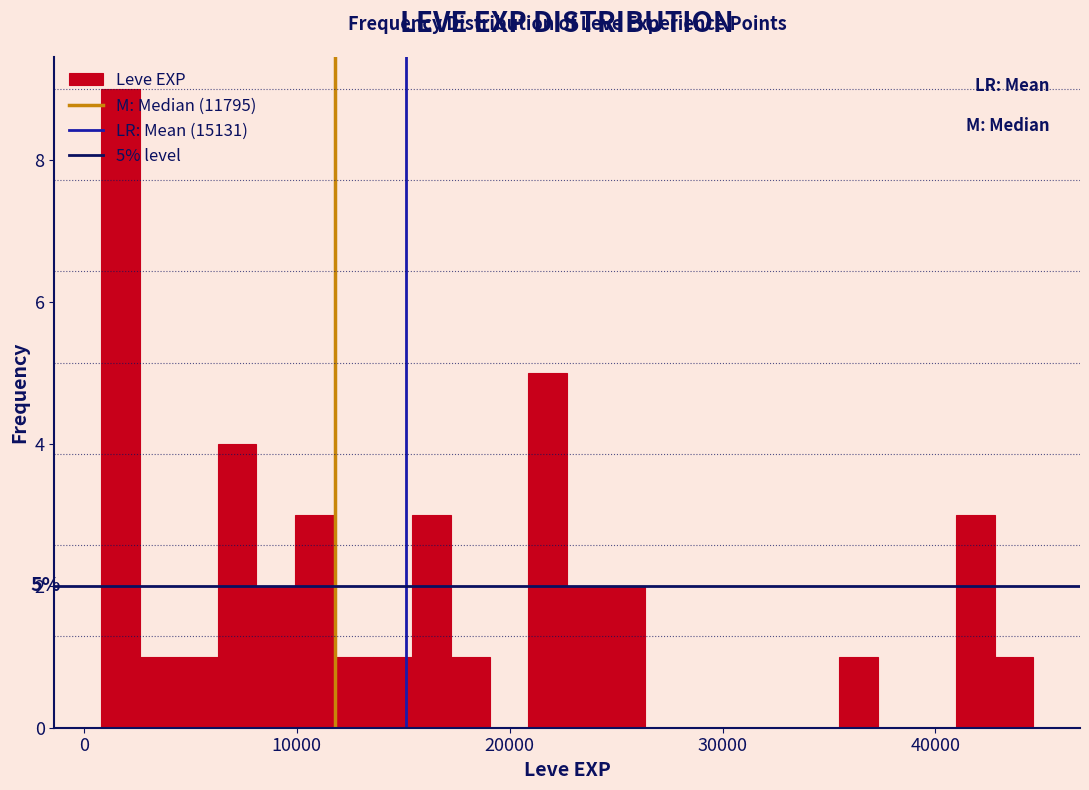

Read against the x-axis, roughly where is the centre of the tallest bar?

2000